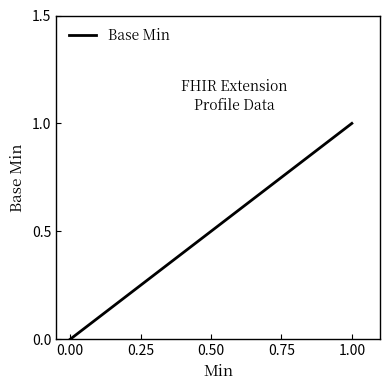

How many lines are shown in the chart?

1